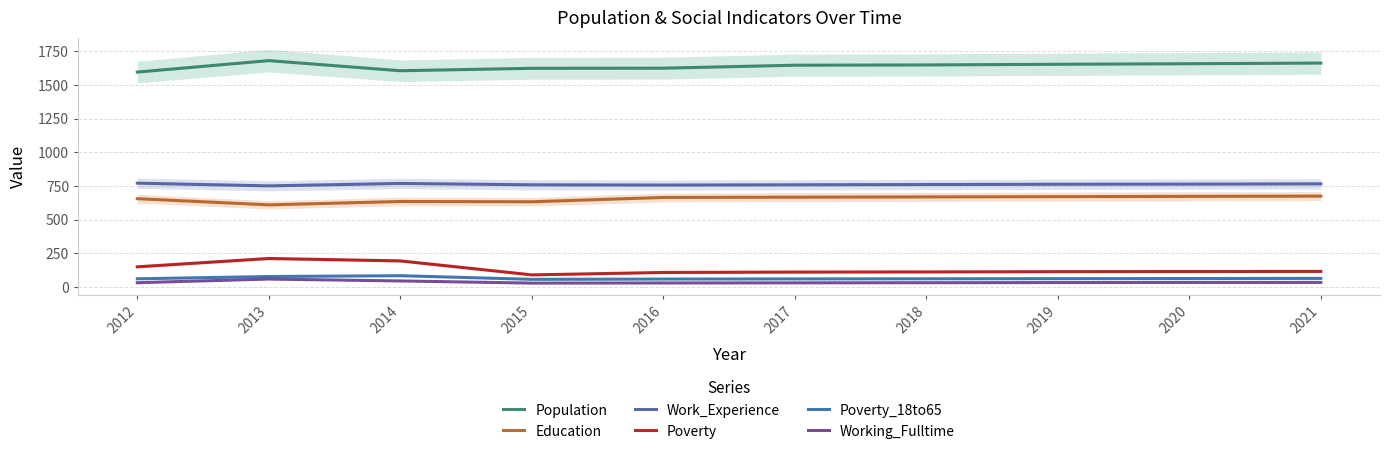

What are all the series names shown in the legend?

Population, Education, Work_Experience, Poverty, Poverty_18to65, Working_Fulltime